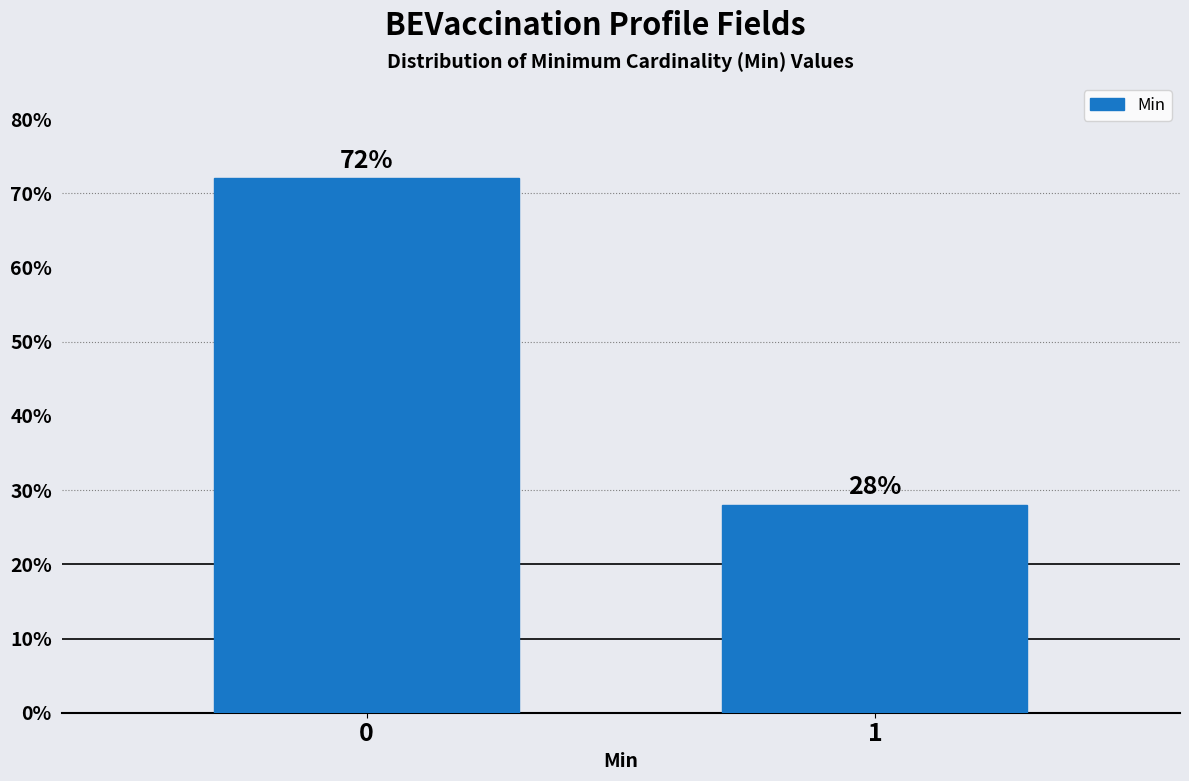

Reading left to right, transcribe all the data shown in this chart.

0=72	1=28